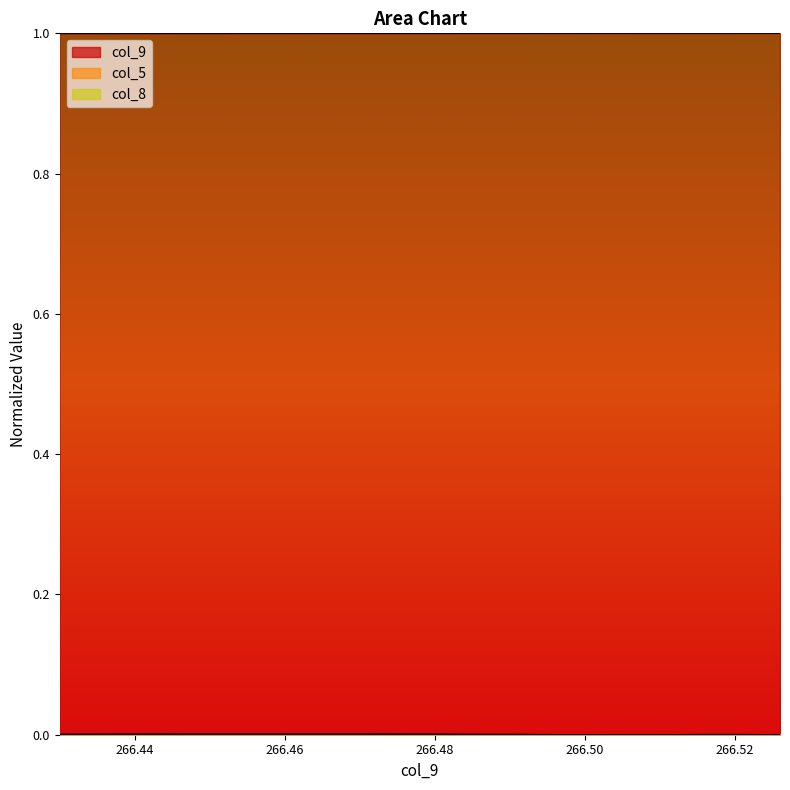

Is it true that col_8 equals 0.0 at 266.516?

False